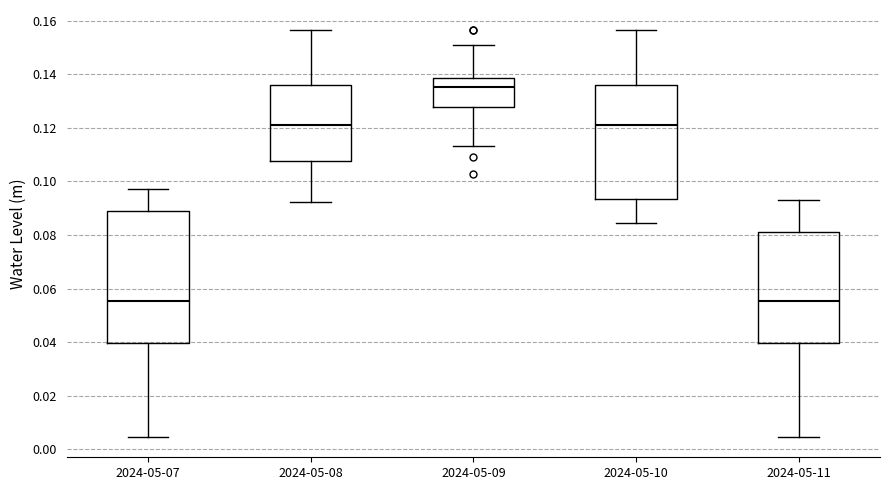

Which box is the tallest, from its lower edge to its upper edge?

2024-05-07